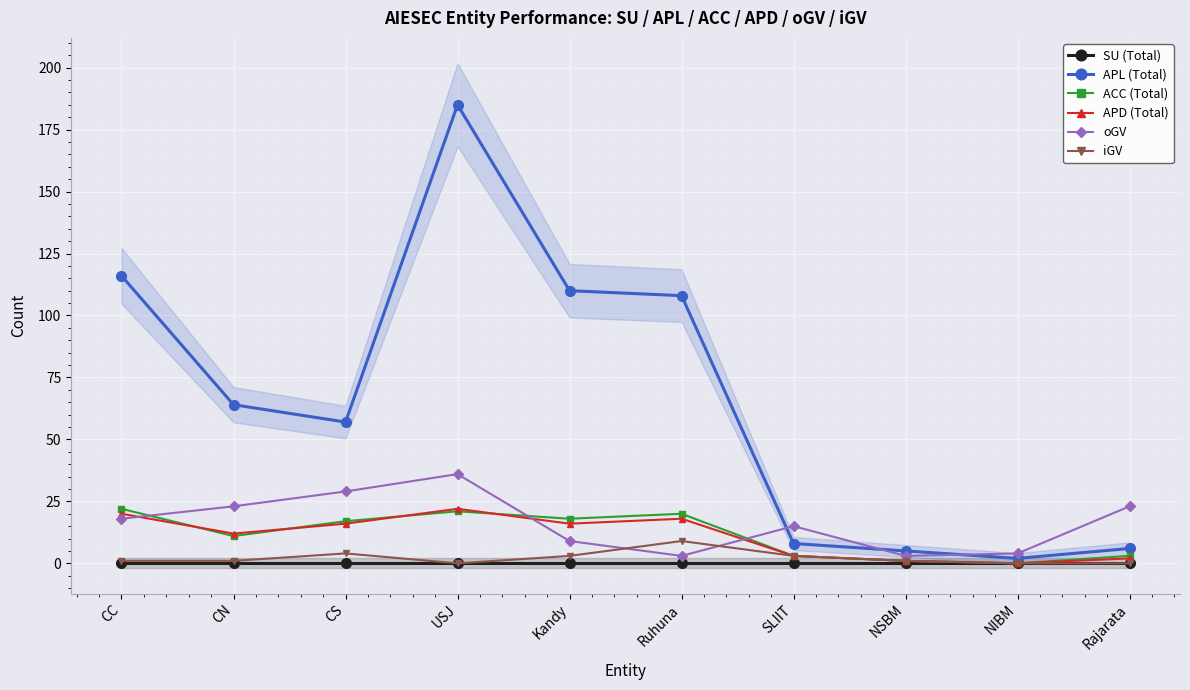

List the series in order of their peak value, highest first.

APL (Total), oGV, ACC (Total), APD (Total), iGV, SU (Total)